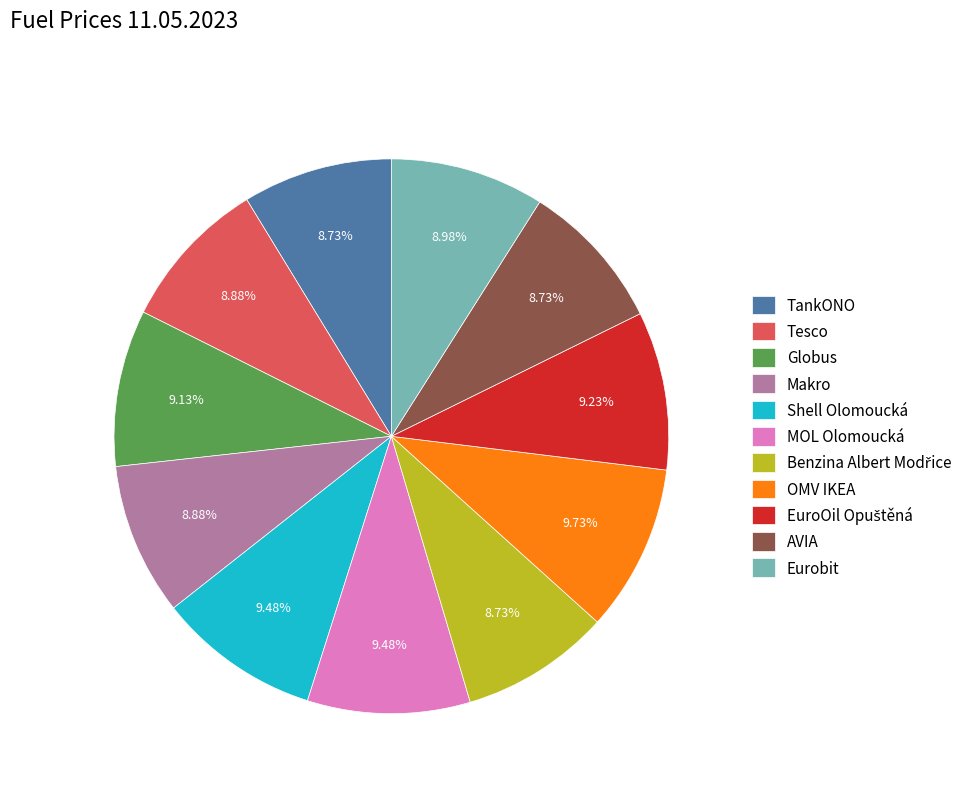

Is the sum of Globus and AVIA greater than half?

No